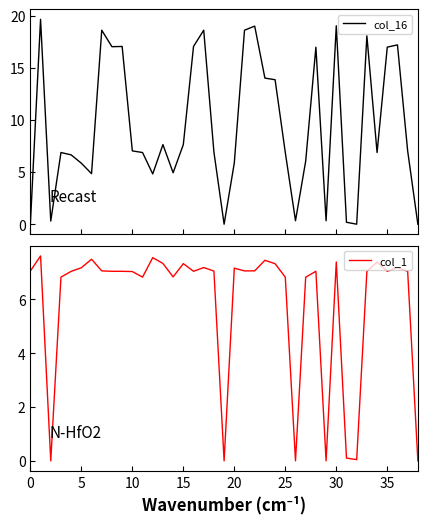

Between 19 and 27, which is larger?

27